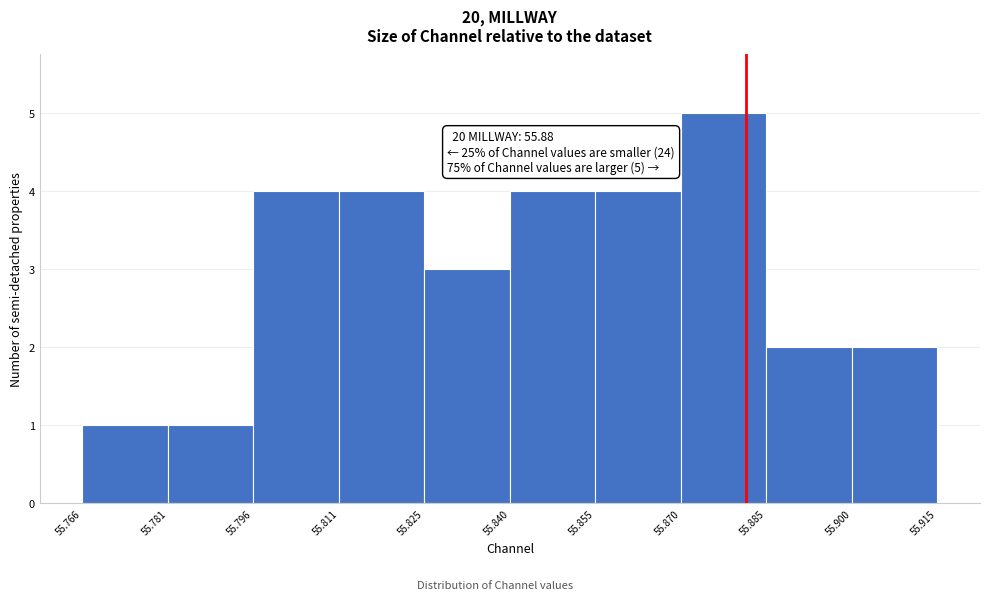

Over which range of the x-axis is the bar tallest?

55.870 to 55.885